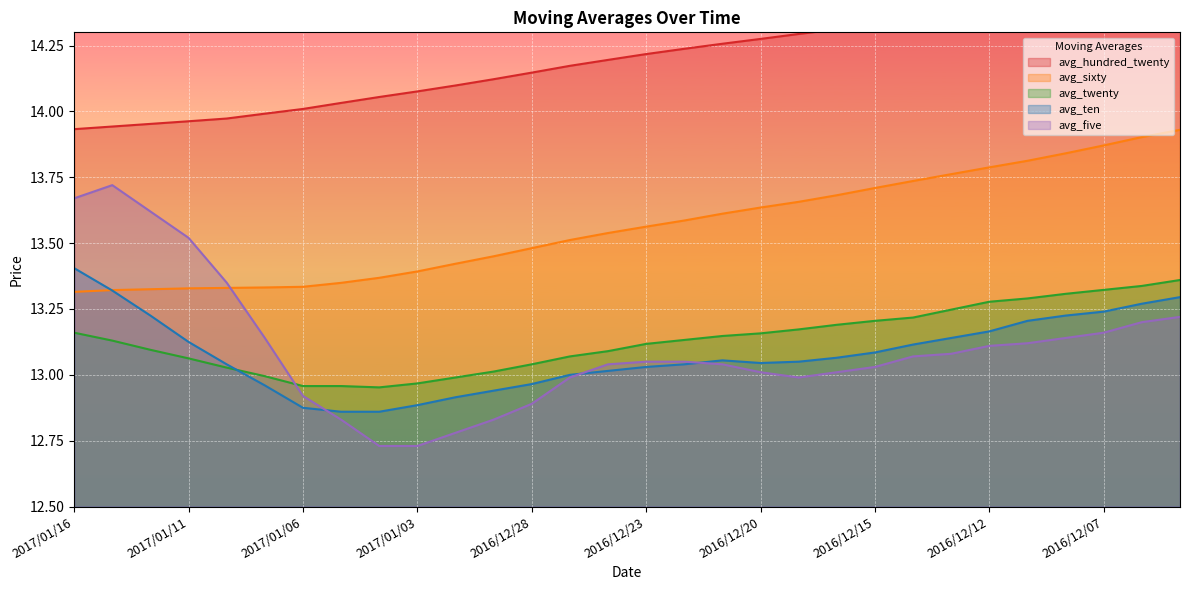

Is the value of avg_sixty at 2016/12/30 greater than the value of avg_hundred_twenty at 2016/12/22?

No